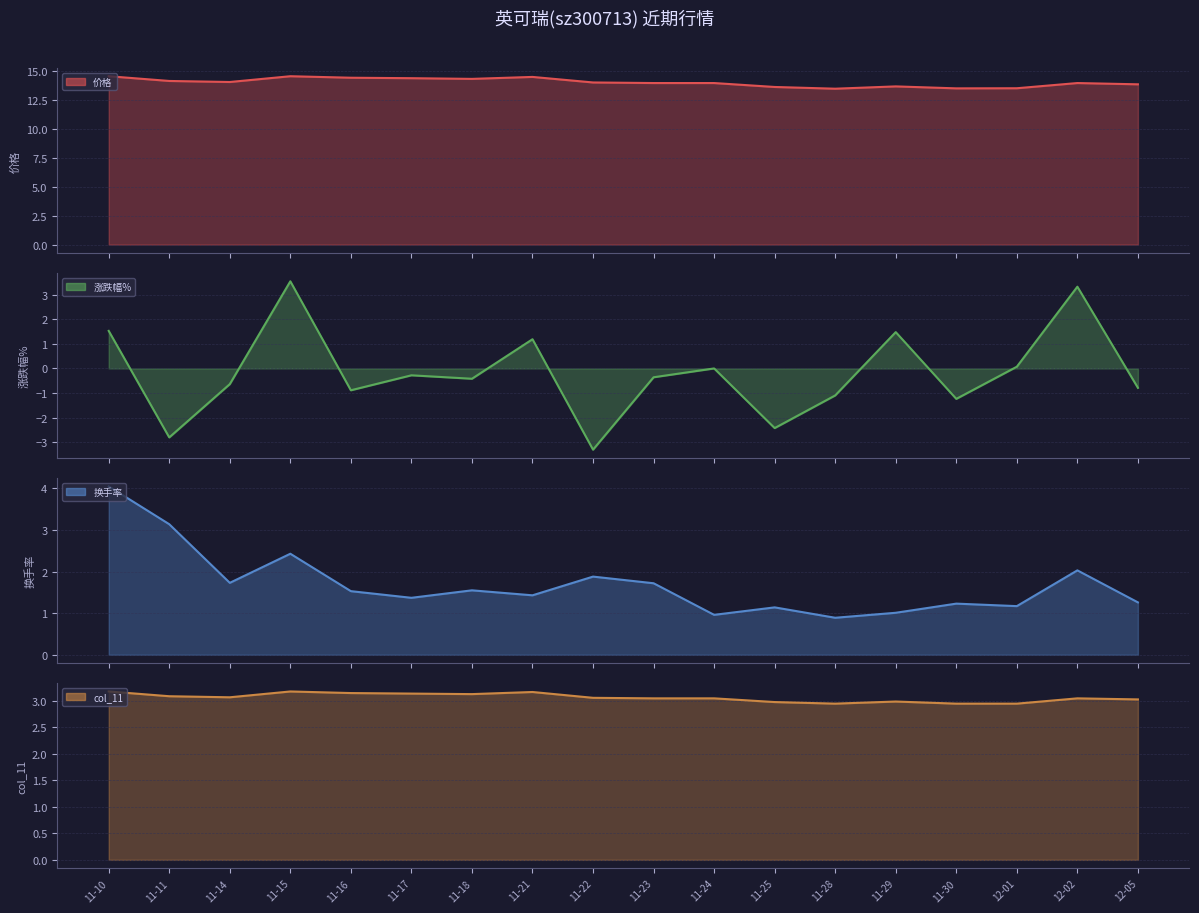

In col_11, how many points are higher than both neighbors (excluding endpoints)?

4